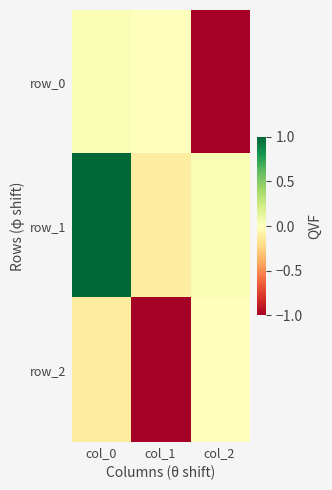

What is the sum of all row_1 values?

0.9